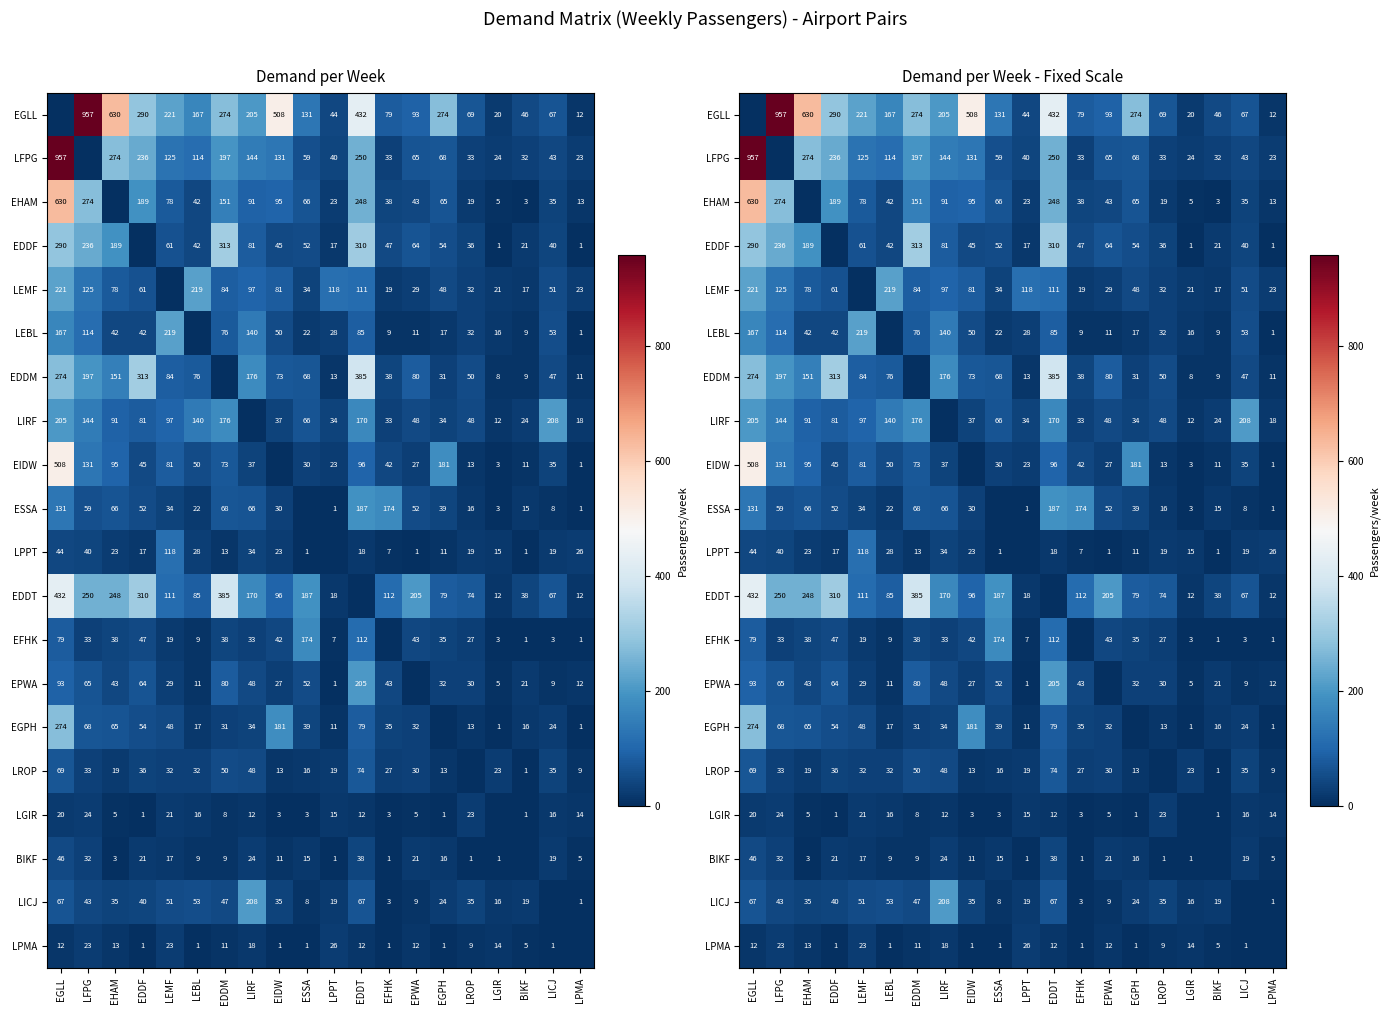

Which series has the largest range (max minus min)?

EGLL